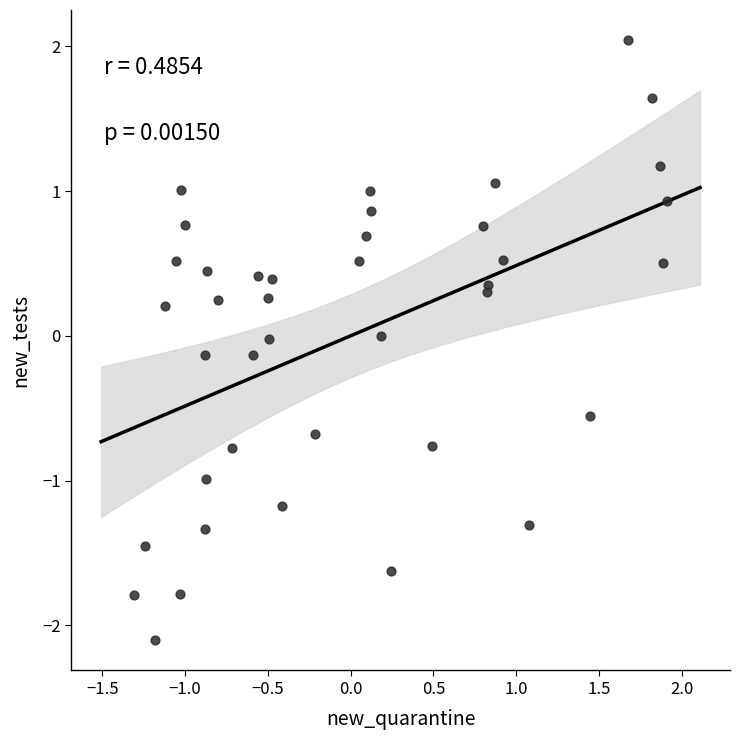

What is the range of Y values (max minus min)?

4.1